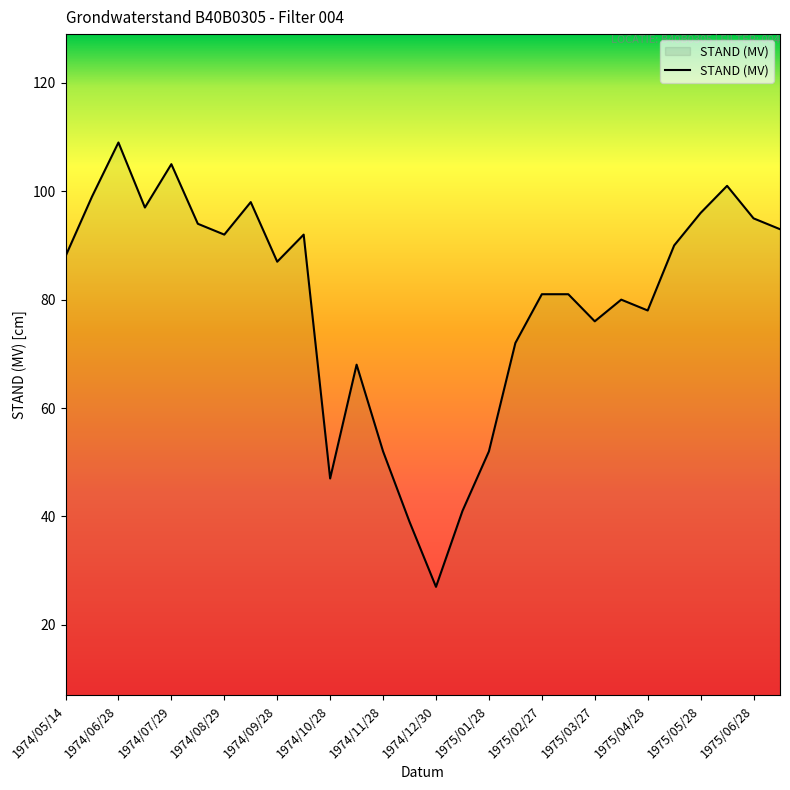

What is the difference between the maximum and minimum values?

82